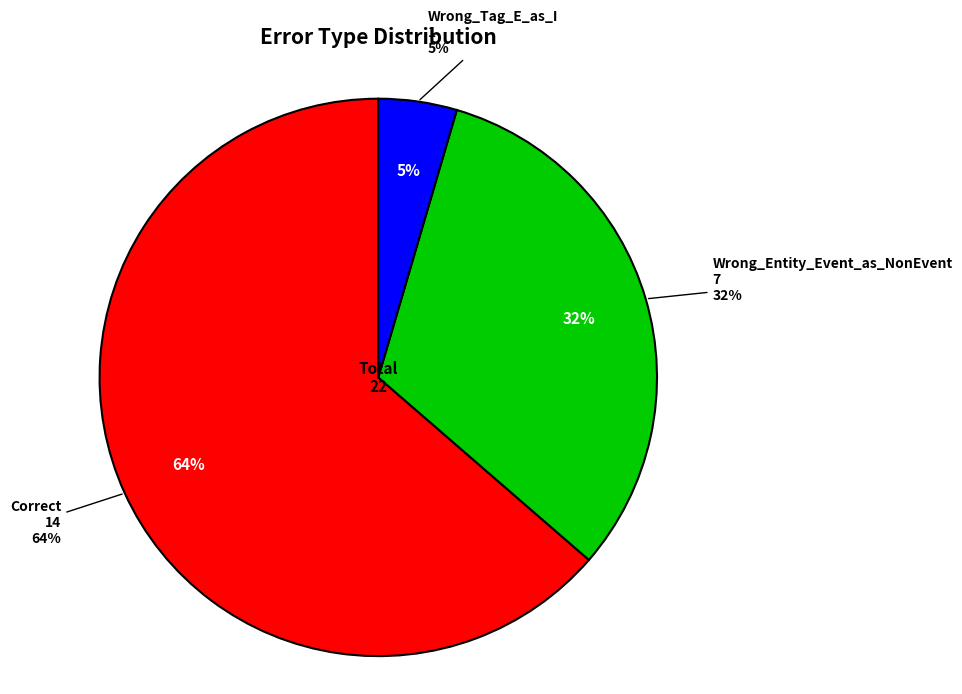

Does Correct represent more than half of the total?

Yes